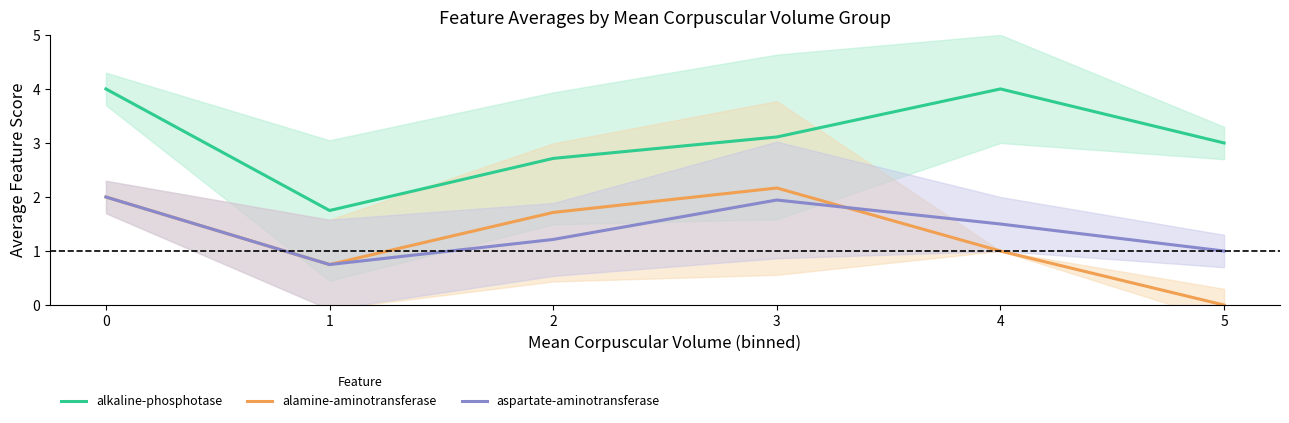

How many categories are shown in the chart?

6